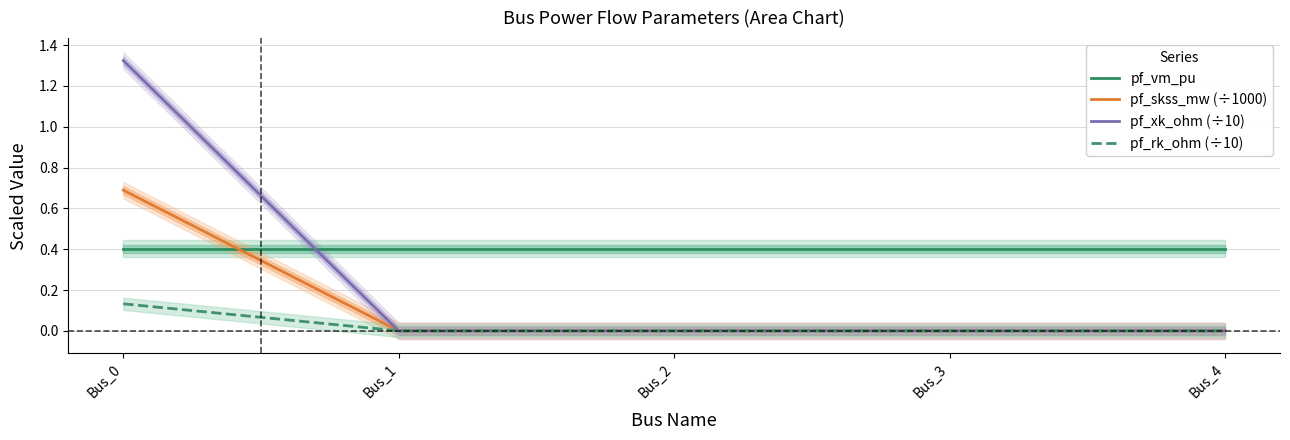

At how many categories does at least one series exceed 0?

5